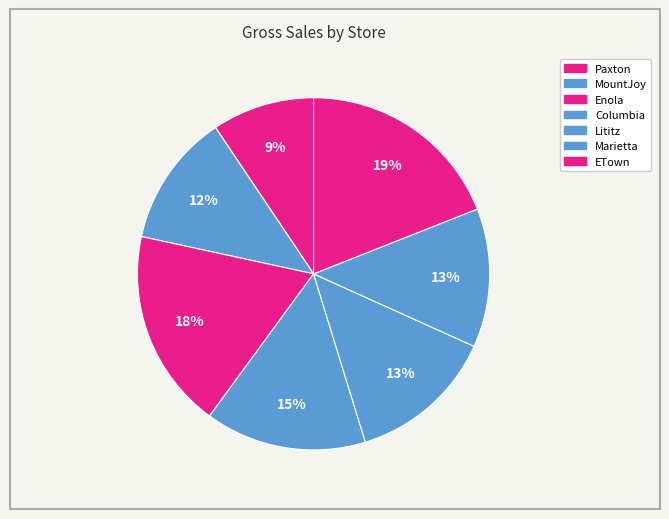

To the nearest percent, what percentage of the pie is Enola?

18%